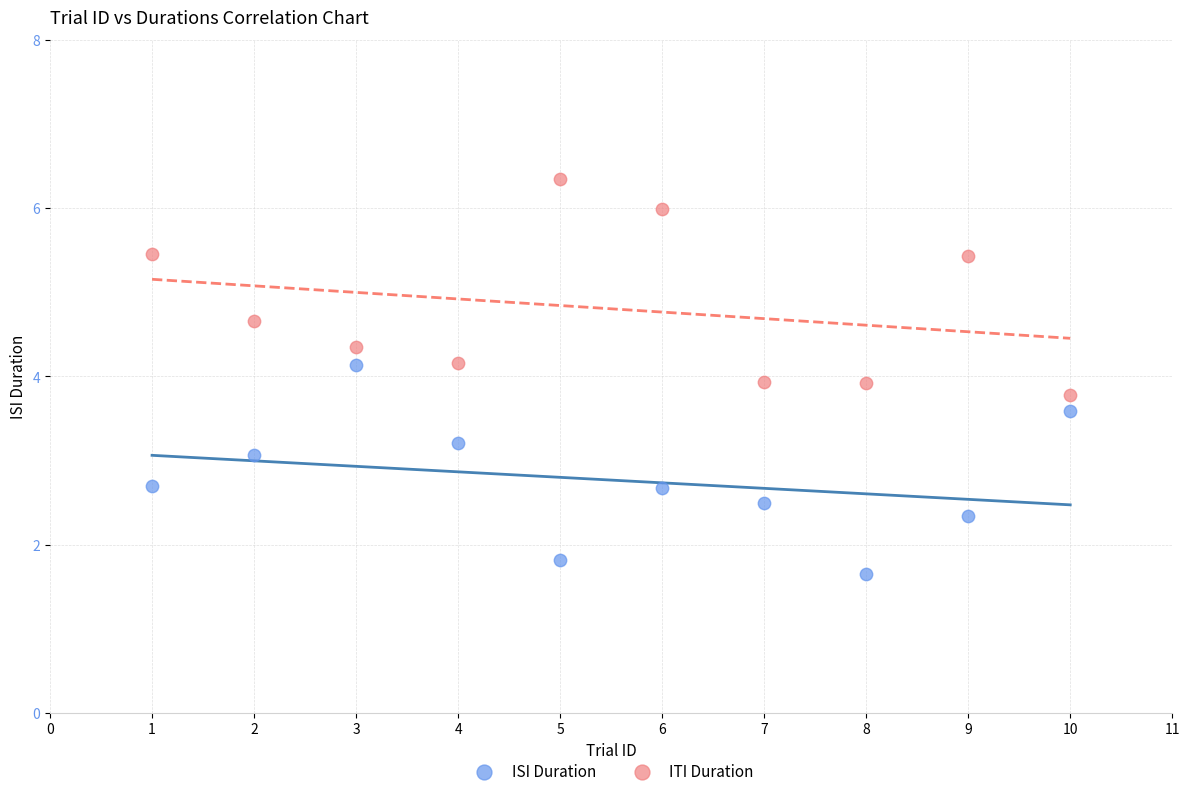

Which series contains the lowest Y value?

ISI Duration